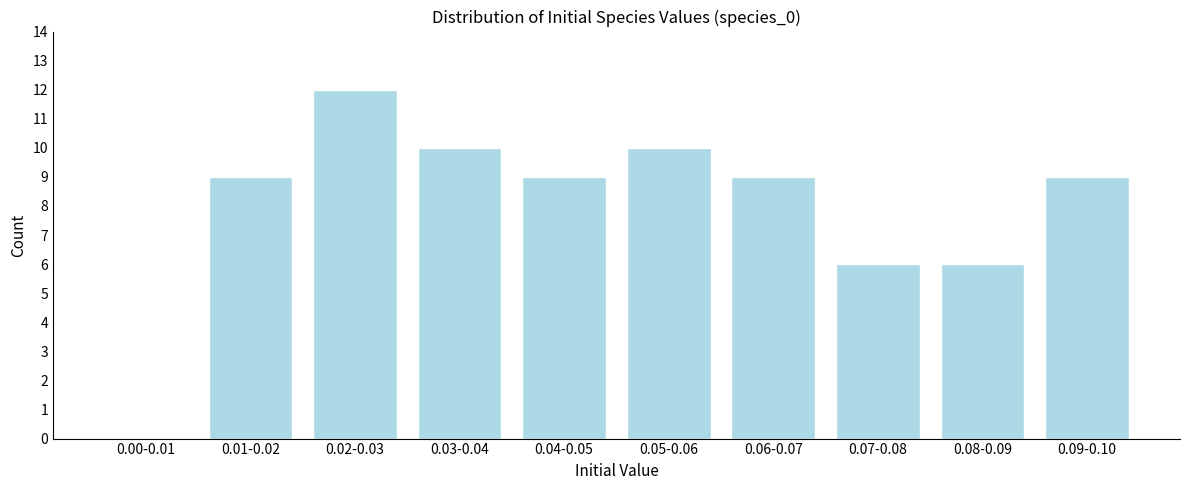

Reading left to right, extract all data points from this chart.

0.00-0.01=0	0.01-0.02=9	0.02-0.03=12	0.03-0.04=10	0.04-0.05=9	0.05-0.06=10	0.06-0.07=9	0.07-0.08=6	0.08-0.09=6	0.09-0.10=9